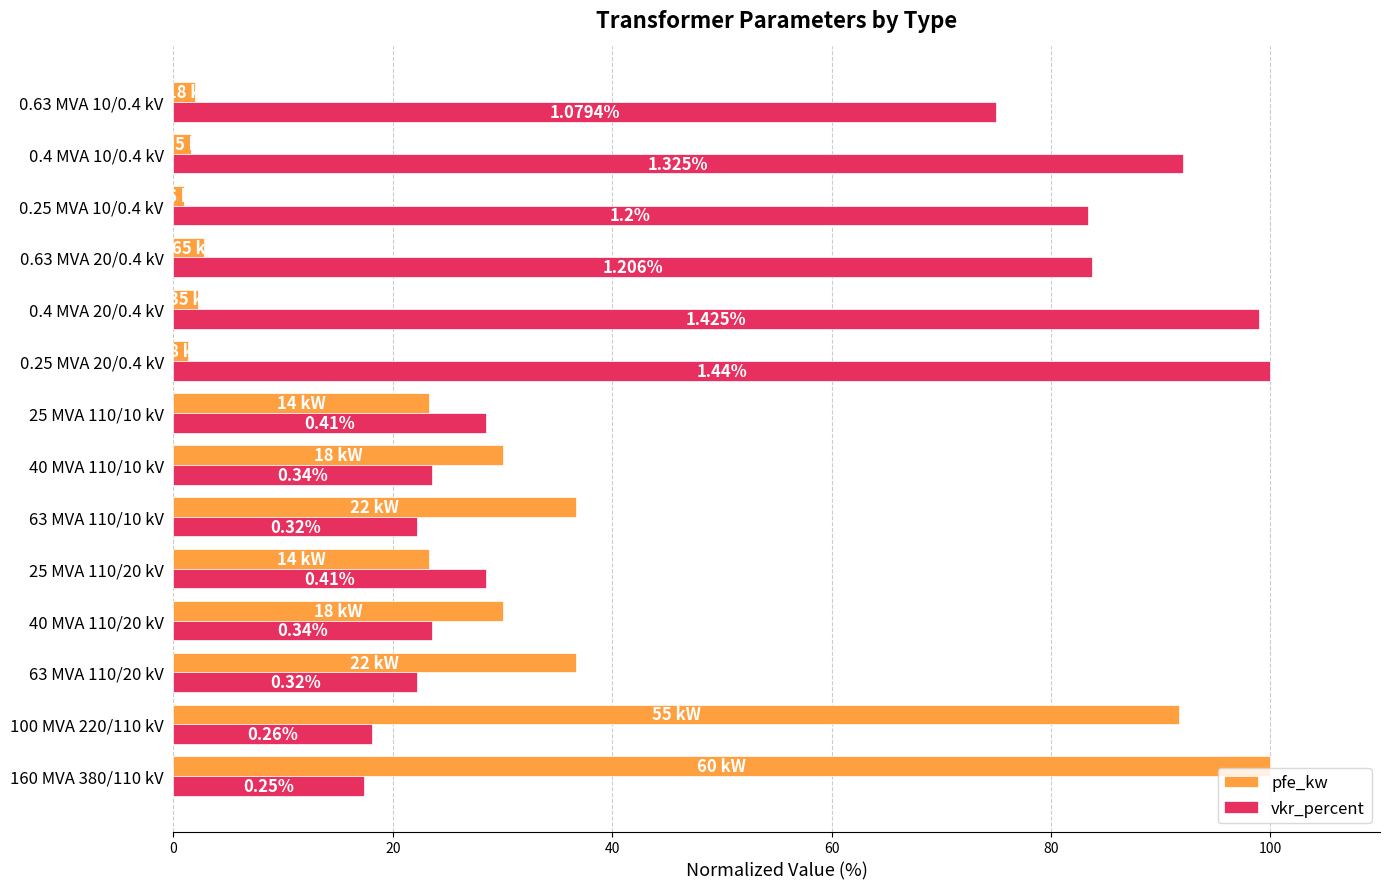

What are all the series names shown in the legend?

pfe_kw, vkr_percent